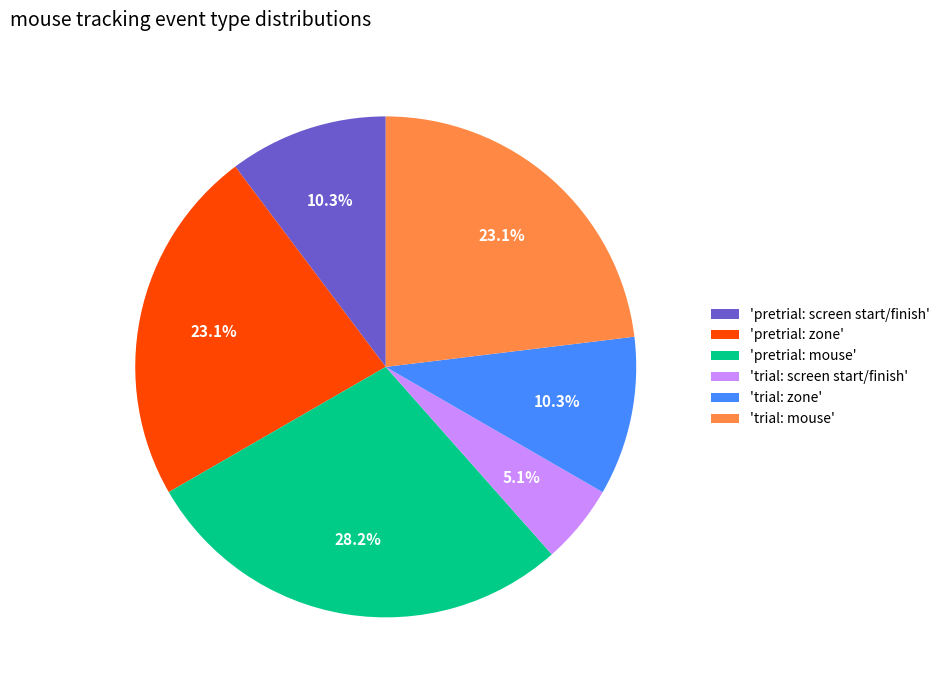

What is the ratio of the value at 'trial: screen start/finish' to the value at 'pretrial: screen start/finish'?

0.5